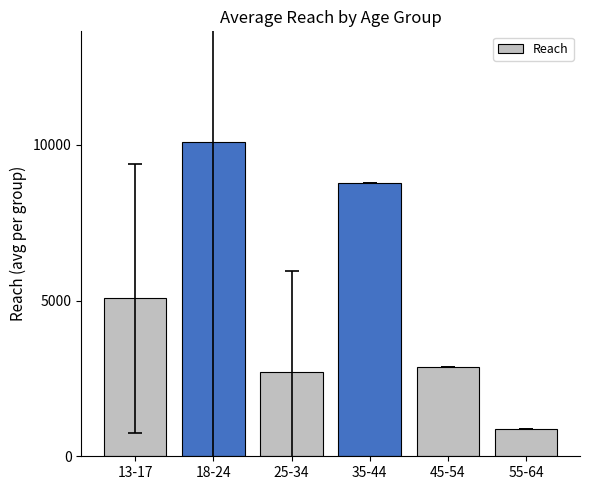

Reading left to right, what are all the values shown in this chart?

13-17=5073.9	18-24=10103.5	25-34=2695.5	35-44=8761.0	45-54=2867.0	55-64=889.0